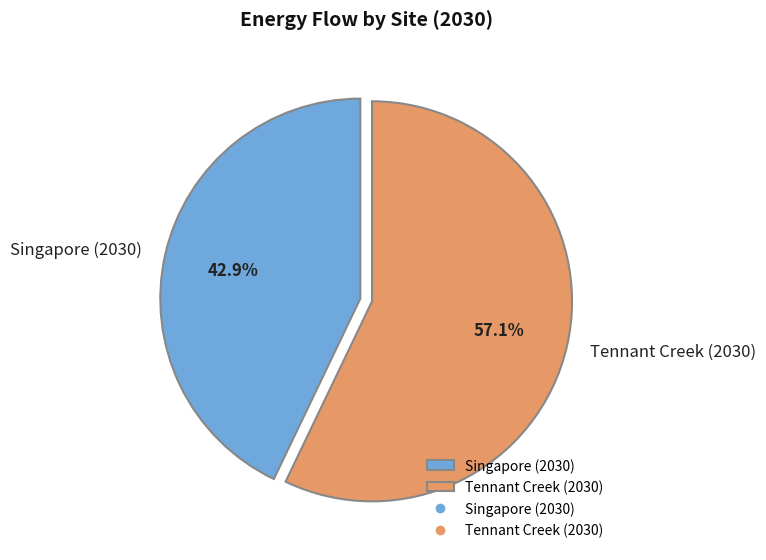

Does any single category account for the majority?

Yes